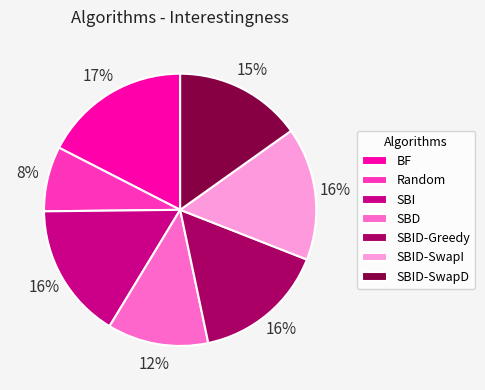

To the nearest percent, what is the difference between the SBID-SwapD and SBD slice percentages?

3%